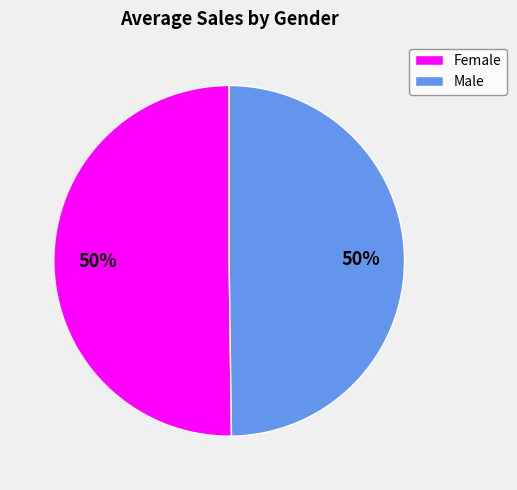

Is it true that Male is 44% of the pie?

False